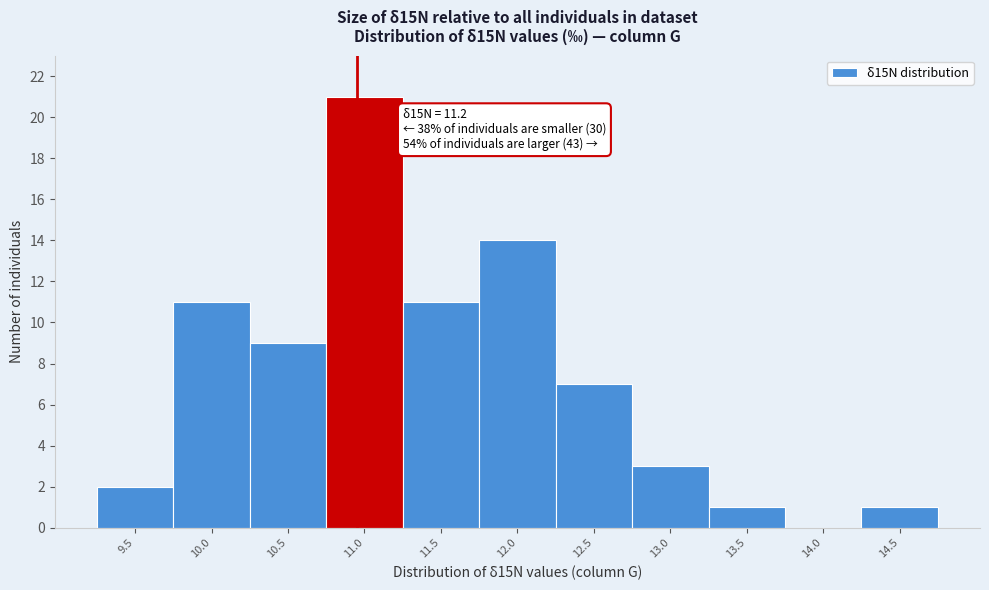

Reading left to right, extract all data points from this chart.

9.5=2	10.0=11	10.5=9	11.0=21	11.5=11	12.0=14	12.5=7	13.0=3	13.5=1	14.0=0	14.5=1